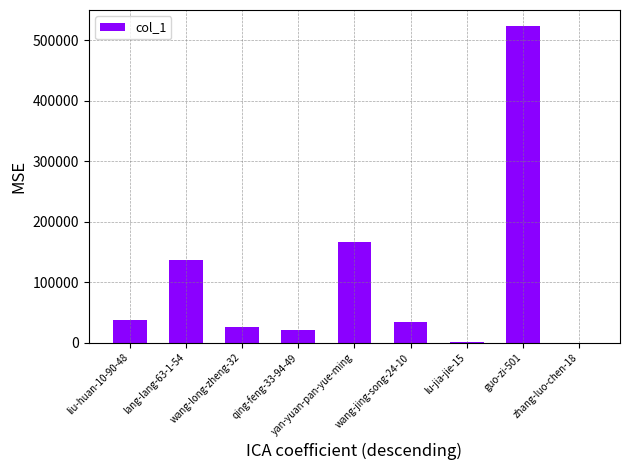

The value at liu-huan-10-90-48 is 37864. True or false?

True